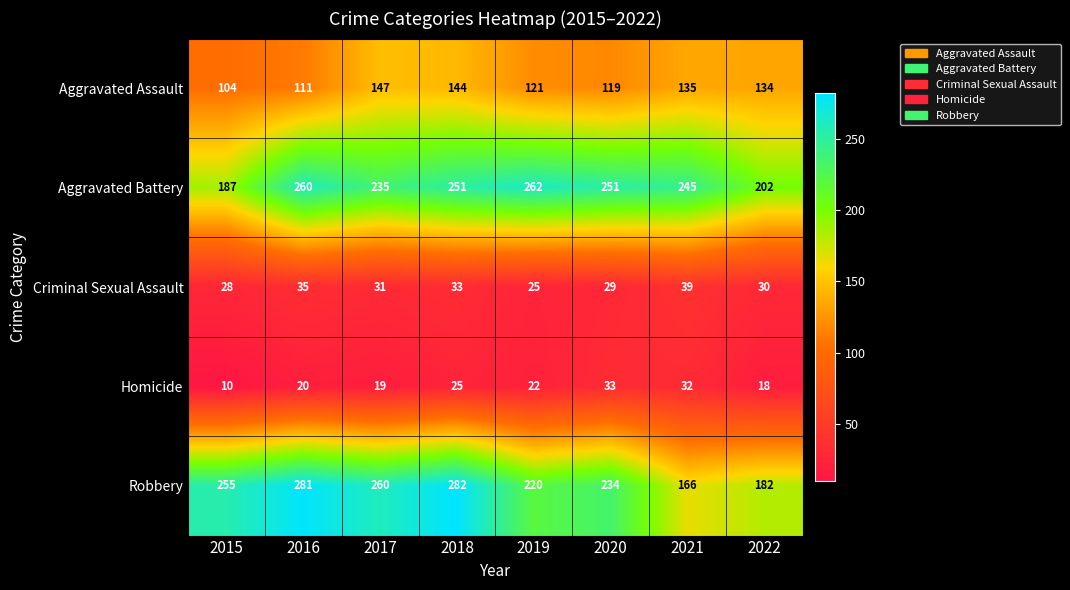

At how many categories does at least one series exceed 115?

8